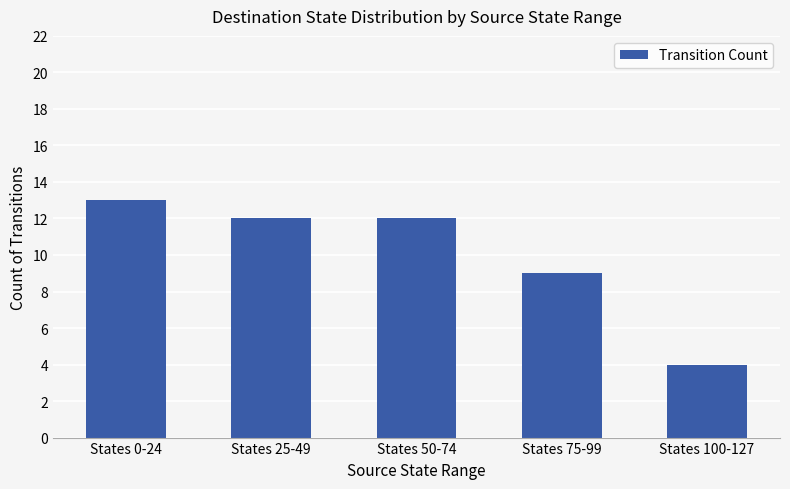

How many data points are less than 12?

2